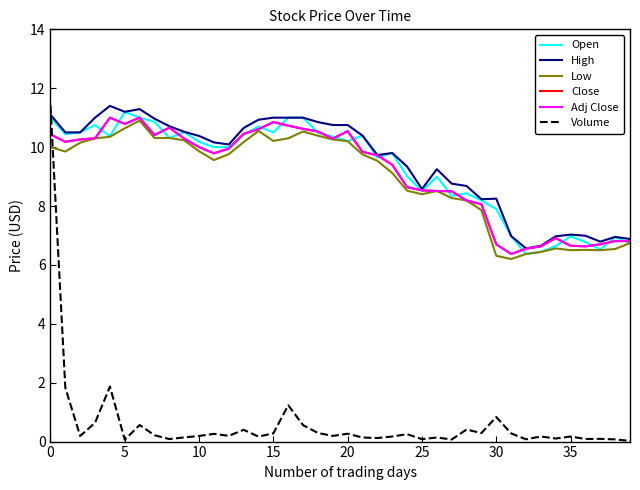

What is the label of the 13th point from the right?

27